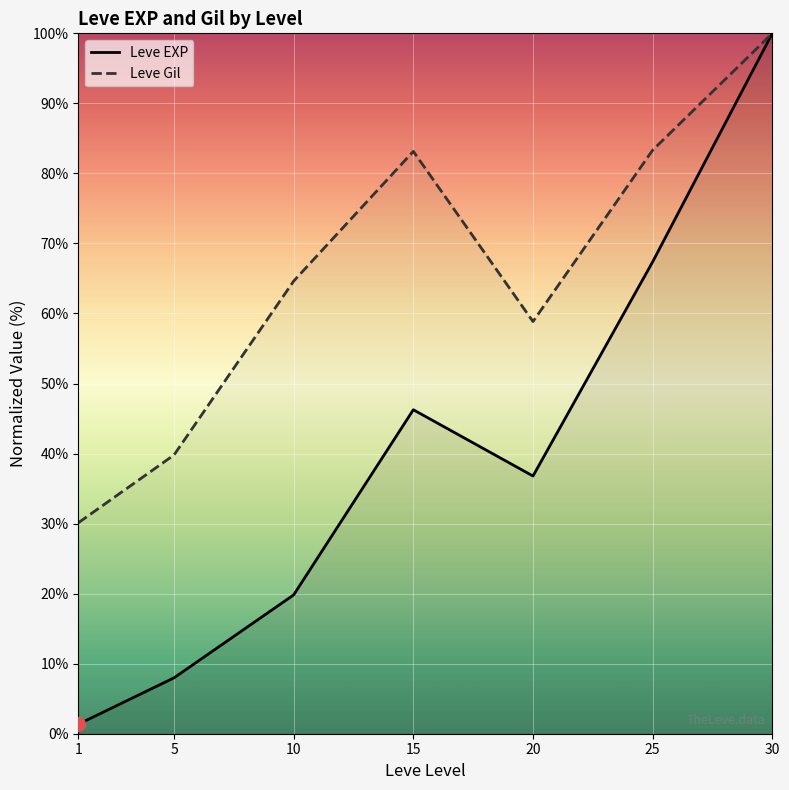

What is the difference between the highest and lowest values at 1?

28.8